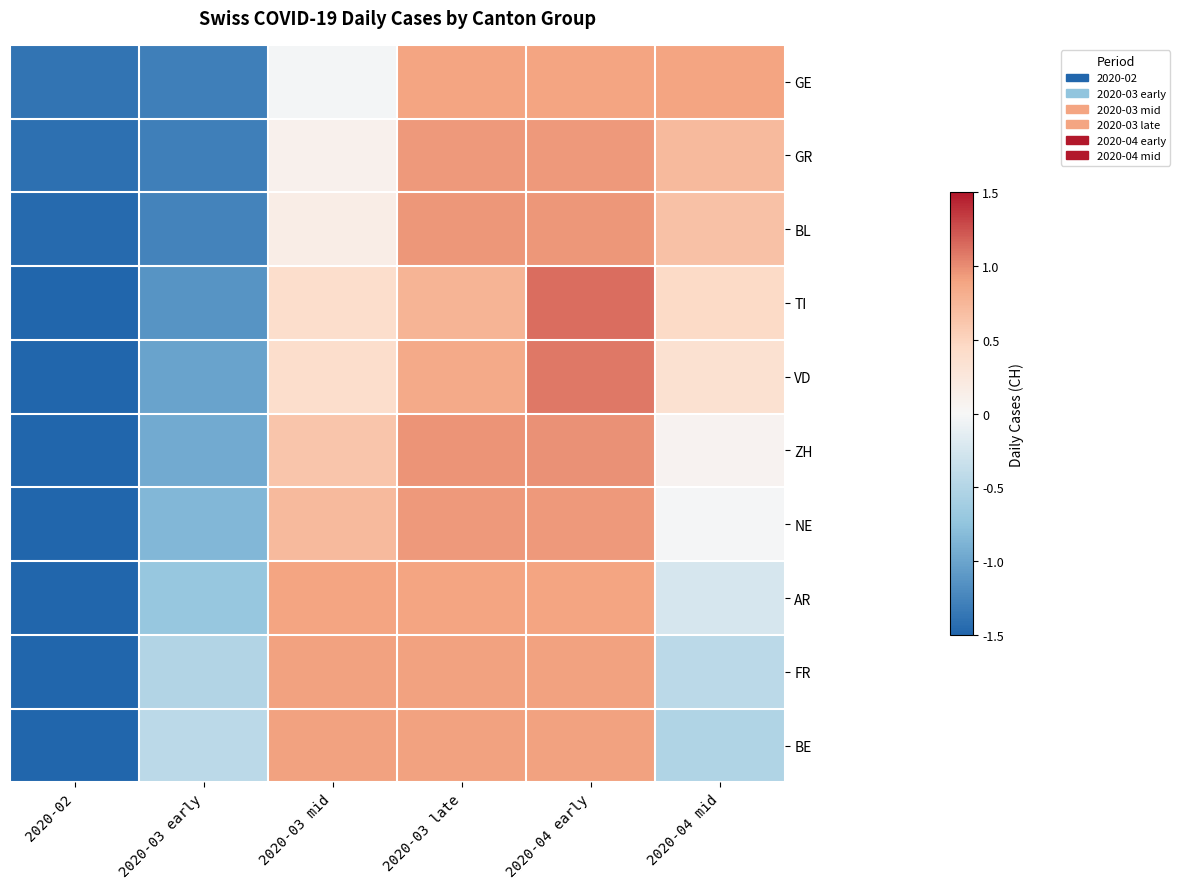

How many series are shown in this chart?

10